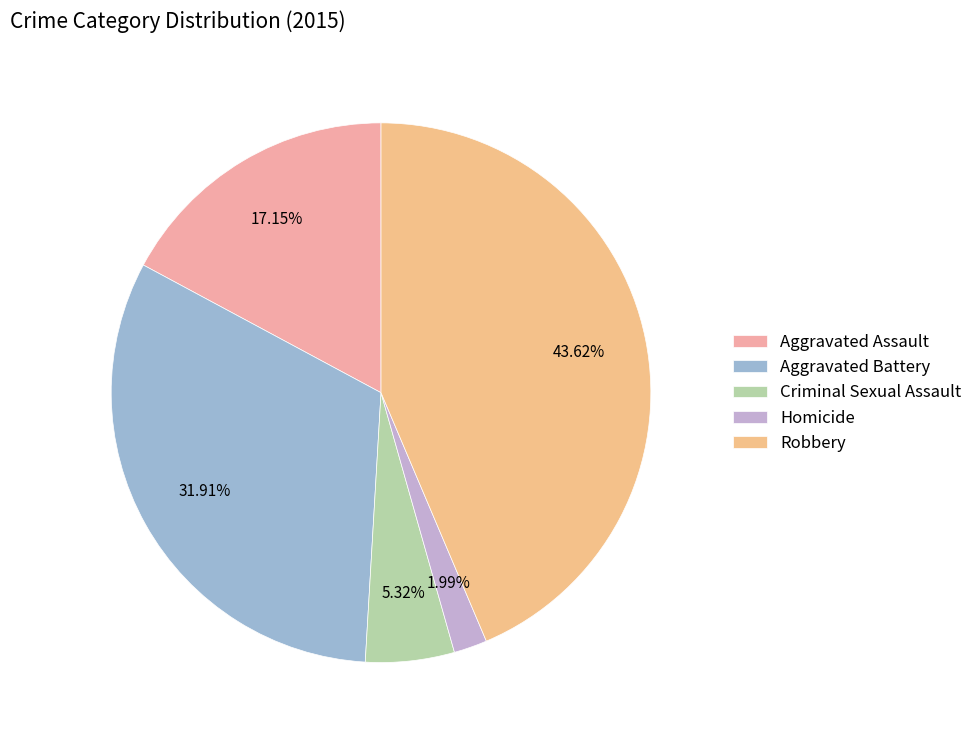

True or false: Criminal Sexual Assault accounts for 5% of the total.

True